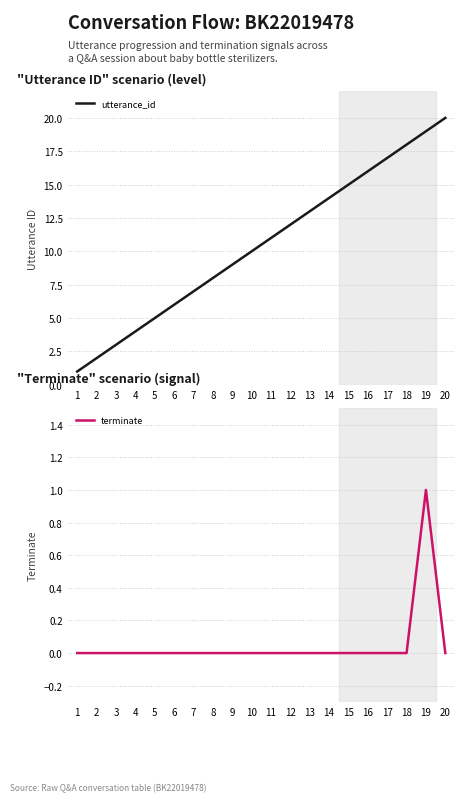

What is the sum of all terminate values?

1